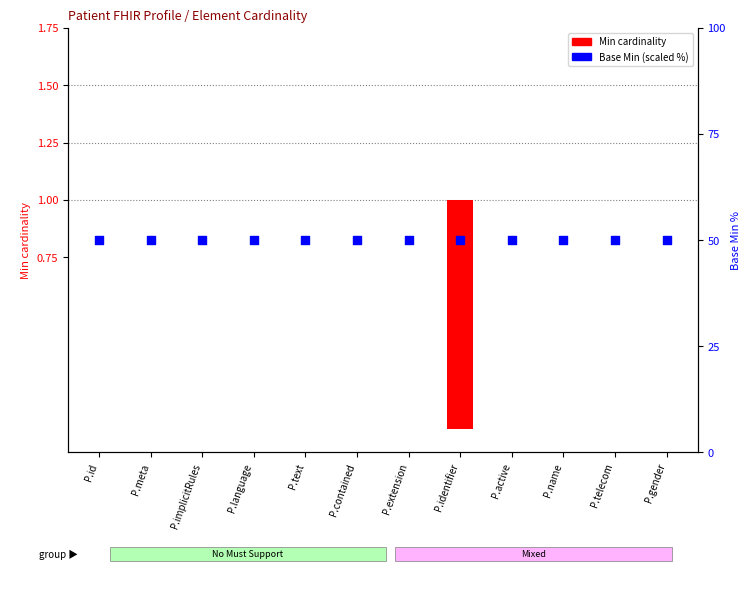

Is the value of Min cardinality at P.name greater than the value of Base Min (scaled) at P.identifier?

No